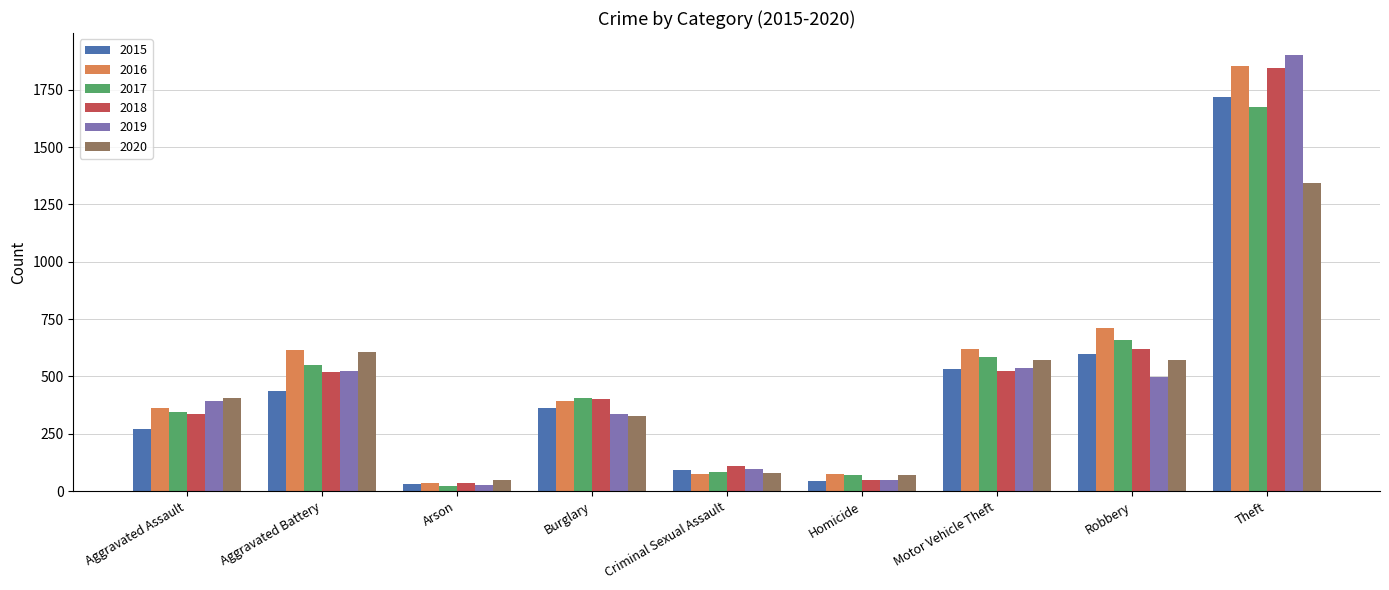

Which category has the highest value across all series?

Theft